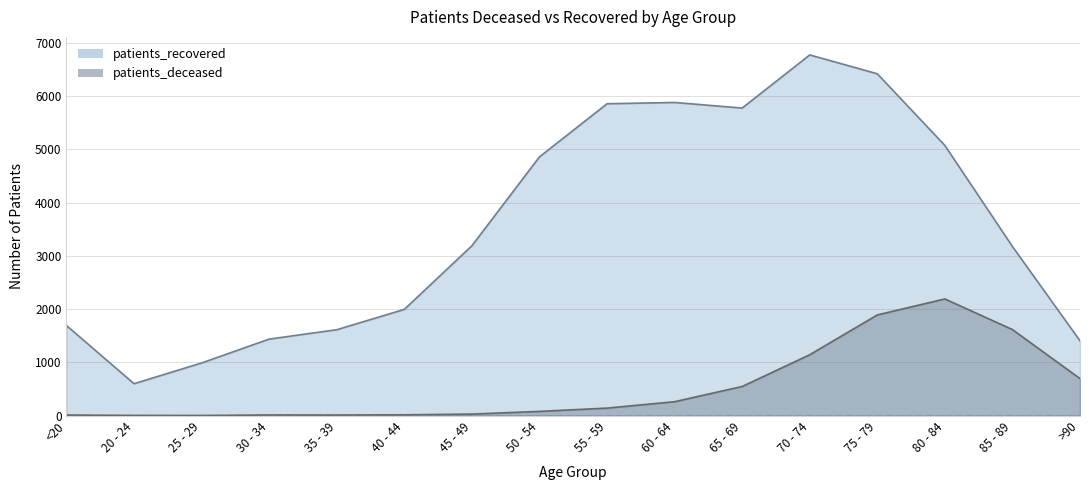

Reading right to left, transcribe all the data shown in this chart.

patients_deceased: 694	1615	2190	1890	1142	546	260	140	78	28	14	10	11	2	3	10
patients_recovered: 1404	3175	5073	6419	6773	5775	5880	5856	4858	3189	1994	1612	1436	988	598	1691